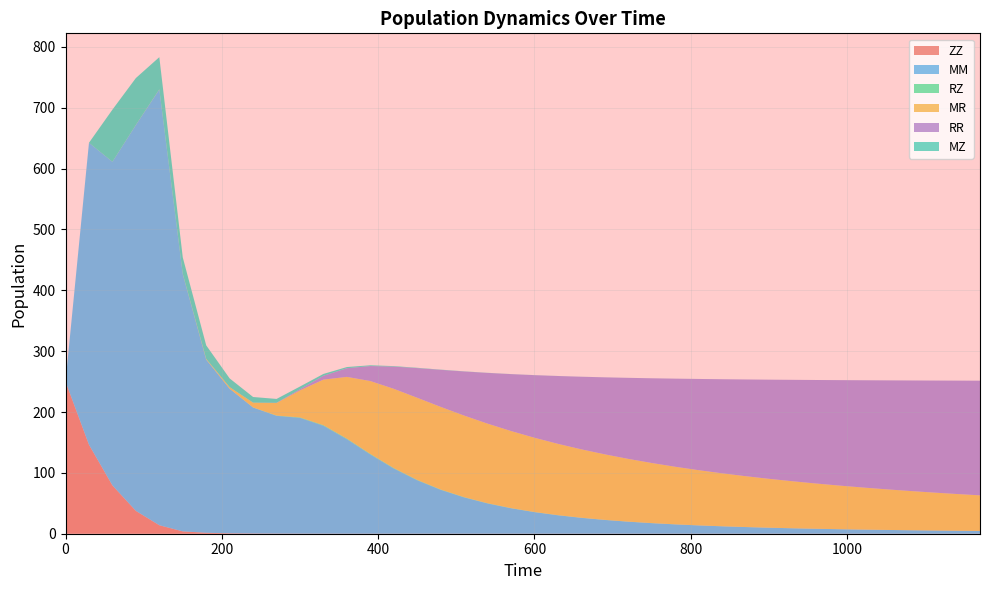

Reading left to right, extract all data points from this chart.

ZZ: 0=250.0	30=146.3	60=79.4	90=37.5	120=13.9	150=3.8	180=1.5	210=0.7	240=0.3	270=0.2	300=0.1	330=0.0	360=0.0	390=0.0	420=0.0	450=0.0	480=0.0	510=0.0	540=0.0	570=0.0	600=0.0	630=0.0	660=0.0	690=0.0	720=0.0	750=0.0	780=0.0	810=0.0	840=0.0	870=0.0	900=0.0	930=0.0	960=0.0	990=0.0	1020=0.0	1050=0.0	1080=0.0	1110=0.0	1140=0.0	1170=0.0
MM: 0=0.0	30=496.2	60=531.8	90=634.1	120=716.1	150=422.8	180=284.6	210=237.5	240=207.0	270=193.6	300=190.3	330=177.3	360=155.2	390=130.2	420=107.0	450=87.7	480=72.1	510=59.6	540=49.7	570=41.8	600=35.4	630=30.3	660=26.1	690=22.6	720=19.7	750=17.3	780=15.3	810=13.6	840=12.2	870=10.9	900=9.8	930=8.9	960=8.1	990=7.4	1020=6.8	1050=6.2	1080=5.7	1110=5.3	1140=4.9	1170=4.5
RZ: 0=0.0	30=0.0	60=0.0	90=0.1	120=0.1	150=0.0	180=0.1	210=0.1	240=0.3	270=0.5	300=0.8	330=1.0	360=1.1	390=1.0	420=0.9	450=0.7	480=0.6	510=0.5	540=0.4	570=0.4	600=0.3	630=0.3	660=0.2	690=0.2	720=0.2	750=0.1	780=0.1	810=0.1	840=0.1	870=0.1	900=0.1	930=0.1	960=0.1	990=0.1	1020=0.1	1050=0.1	1080=0.0	1110=0.0	1140=0.0	1170=0.0
MR: 0=0.0	30=0.0	60=0.0	90=0.1	120=0.2	150=0.4	180=1.1	210=2.6	240=7.8	270=20.6	300=44.4	330=74.9	360=101.4	390=119.7	420=130.3	450=135.0	480=135.7	510=134.0	540=130.8	570=126.6	600=122.0	630=117.2	660=112.4	690=107.6	720=103.1	750=98.7	780=94.6	810=90.7	840=87.0	870=83.6	900=80.3	930=77.3	960=74.4	990=71.7	1020=69.1	1050=66.8	1080=64.5	1110=62.4	1140=60.4	1170=58.5
RR: 0=0.0	30=0.0	60=0.0	90=0.0	120=0.0	150=0.0	180=0.0	210=0.0	240=0.0	270=0.4	300=1.9	330=6.3	360=14.2	390=24.7	420=36.5	450=48.8	480=60.9	510=72.5	540=83.4	570=93.5	600=102.9	630=111.4	660=119.3	690=126.5	720=133.1	750=139.2	780=144.8	810=149.9	840=154.6	870=158.9	900=162.9	930=166.6	960=170.1	990=173.3	1020=176.2	1050=179.0	1080=181.6	1110=184.0	1140=186.3	1170=188.4
MZ: 0=0.0	30=0.0	60=85.7	90=77.0	120=52.9	150=27.0	180=22.2	210=14.3	240=9.3	270=6.3	300=4.4	330=3.0	360=2.0	390=1.2	420=0.8	450=0.5	480=0.4	510=0.2	540=0.2	570=0.1	600=0.1	630=0.1	660=0.1	690=0.0	720=0.0	750=0.0	780=0.0	810=0.0	840=0.0	870=0.0	900=0.0	930=0.0	960=0.0	990=0.0	1020=0.0	1050=0.0	1080=0.0	1110=0.0	1140=0.0	1170=0.0